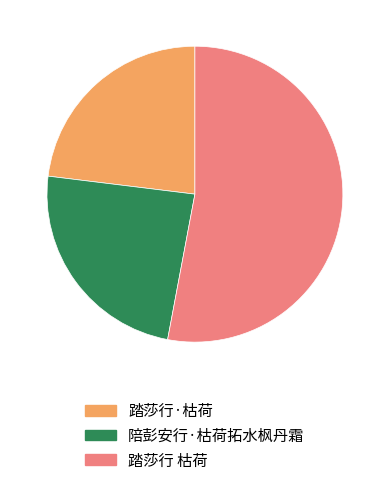

Rank the categories by value from highest to lowest.

踏莎行 枯荷, 陪彭安行·枯荷拓水枫丹霜, 踏莎行·枯荷